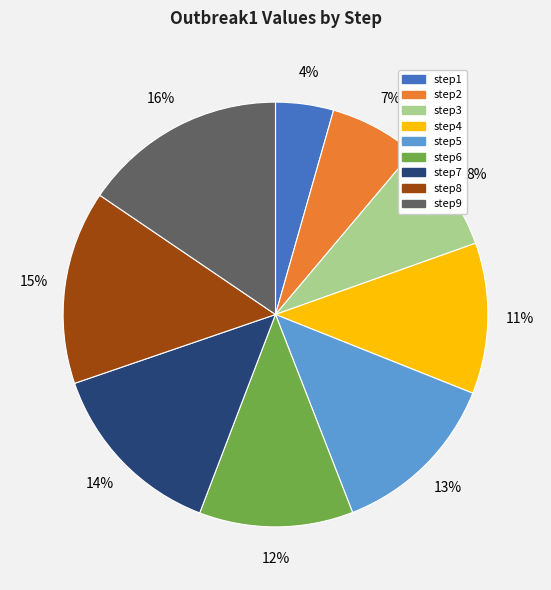

To the nearest percent, what percentage of the pie is step9?

16%